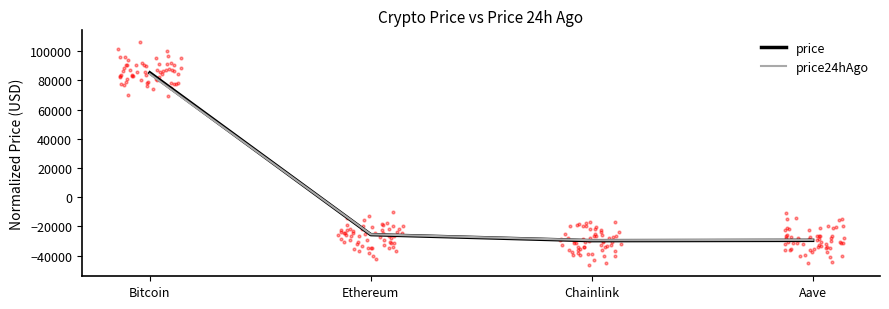

At which category is the sum across all series the highest?

Bitcoin